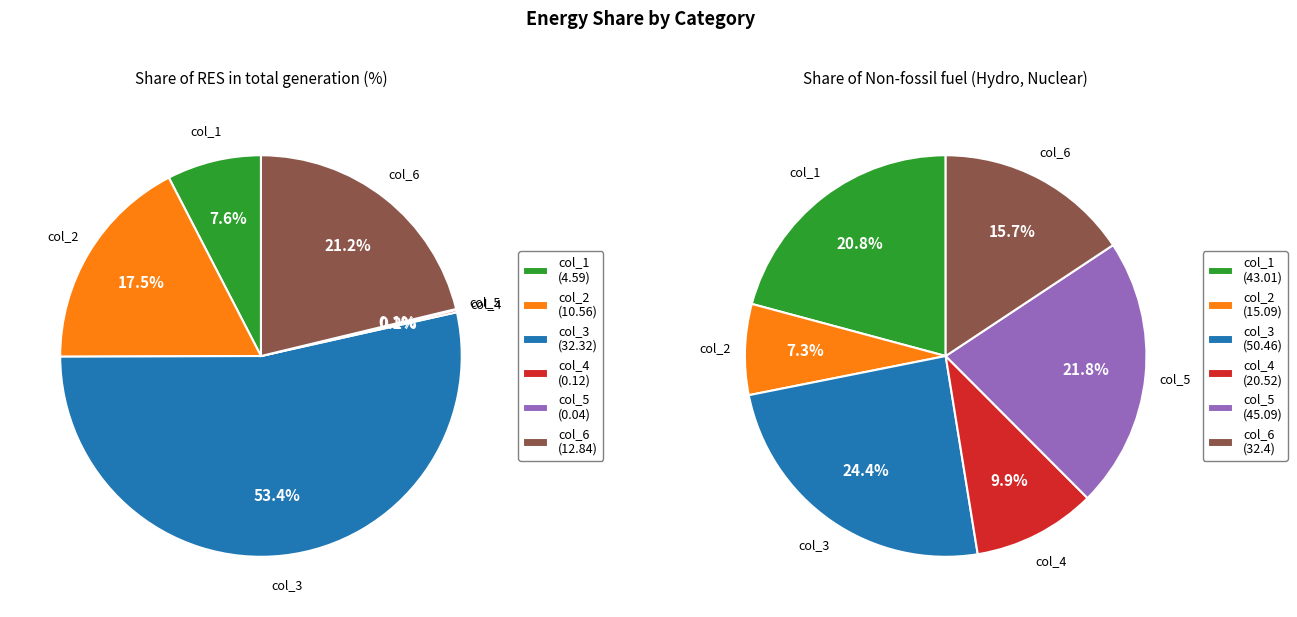

Rank the series at col_5 from lowest to highest value.

Share of RES in total generation (%), Share of Non-fossil fuel (Hydro, Nuclear)